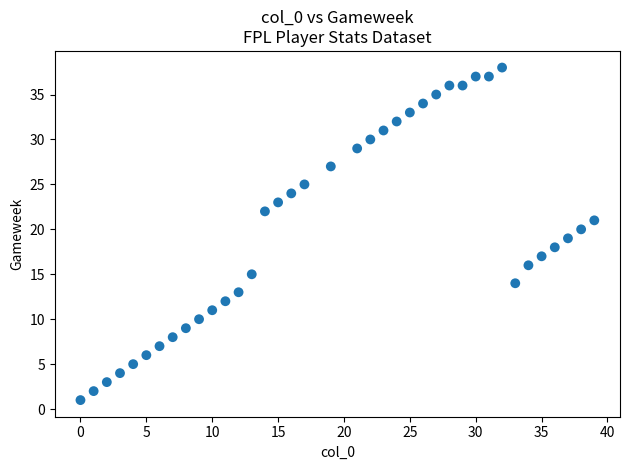

What is the range of X values (max minus min)?

39